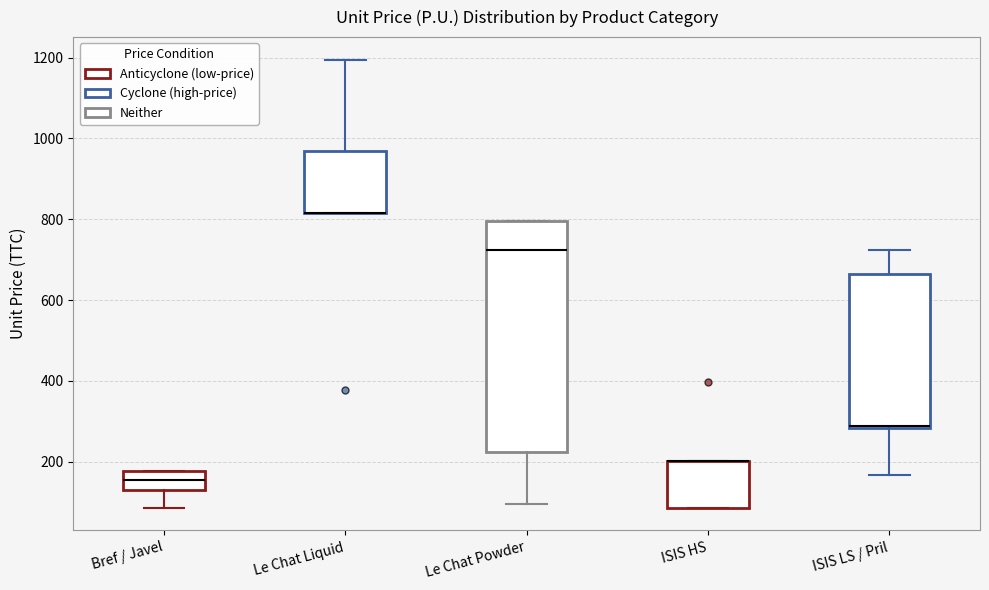

Comparing the boxes themselves (not the whiskers), which one is the tallest?

Le Chat Powder